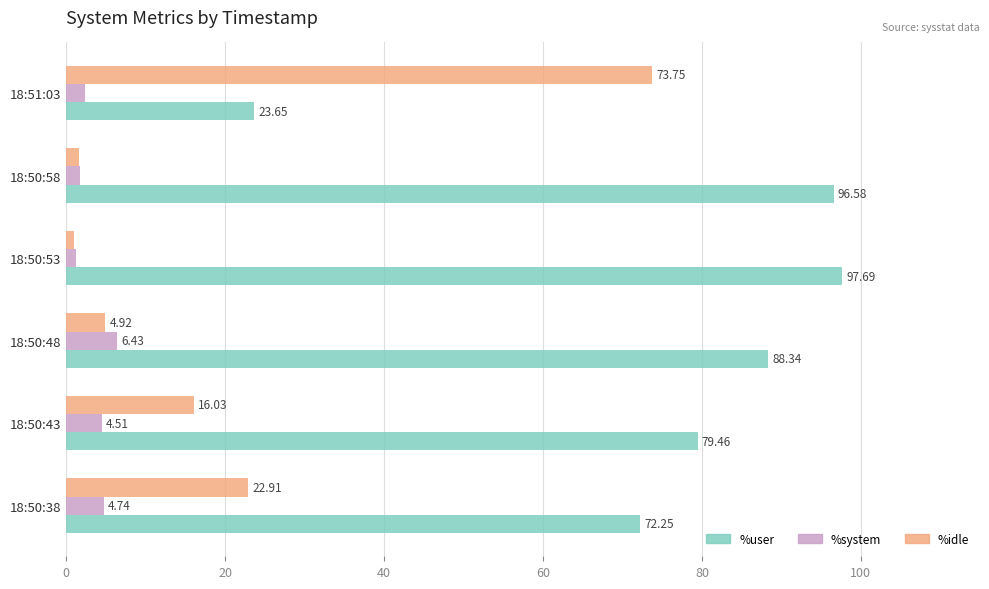

What is the difference between the highest and lowest values at 18:50:53?

96.7